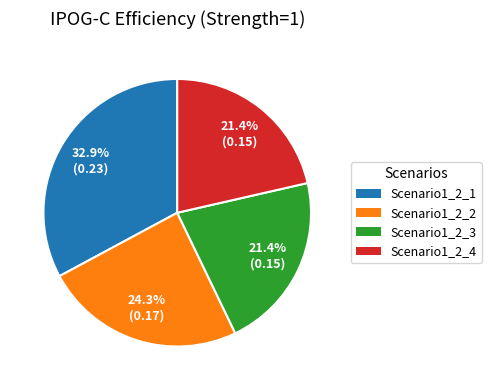

To the nearest percent, what is the average slice percentage?

25%